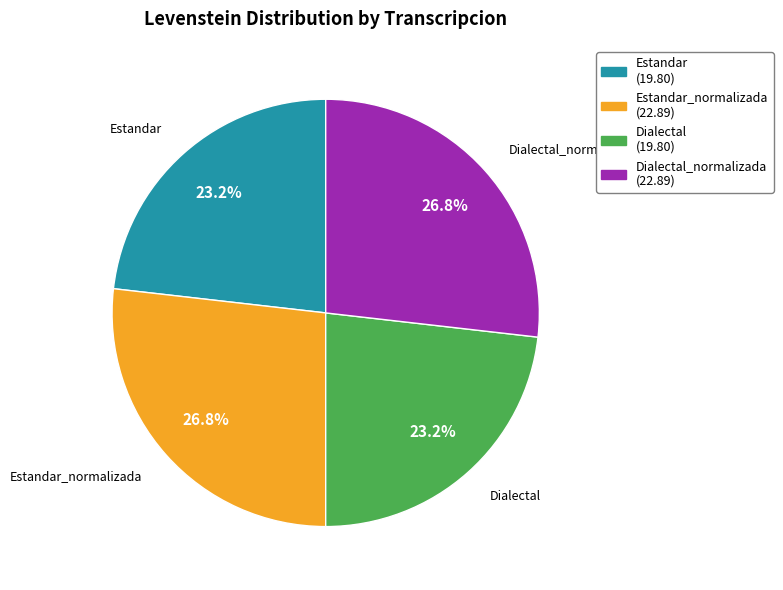

Approximately how many times larger is the value at Dialectal compared to Estandar_normalizada?

0.9